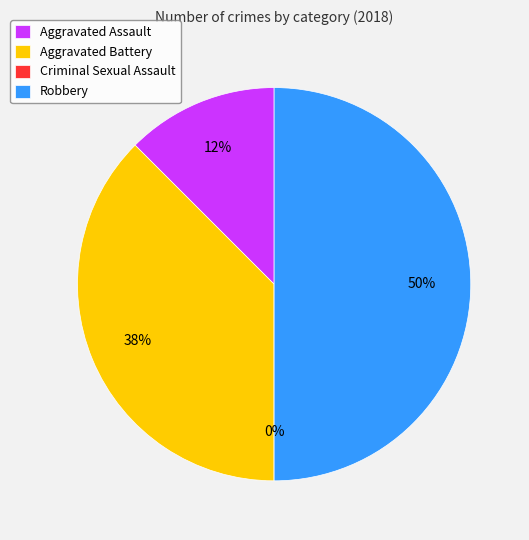

Is Robbery the majority of the pie?

No